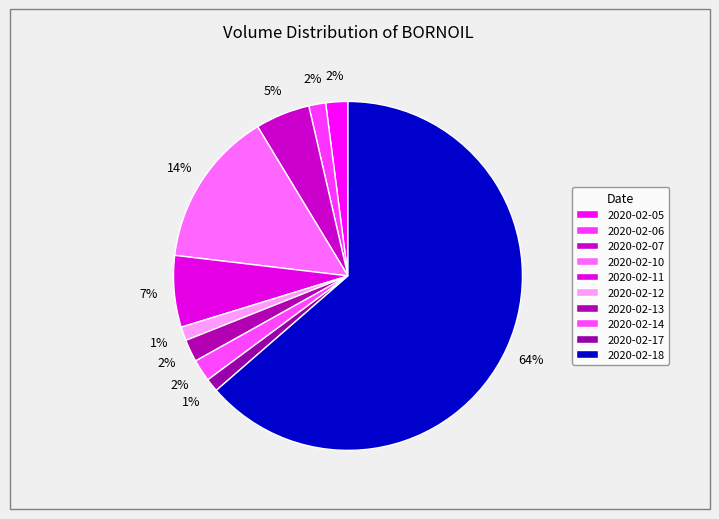

Which category has the smallest portion of the pie?

2020-02-17